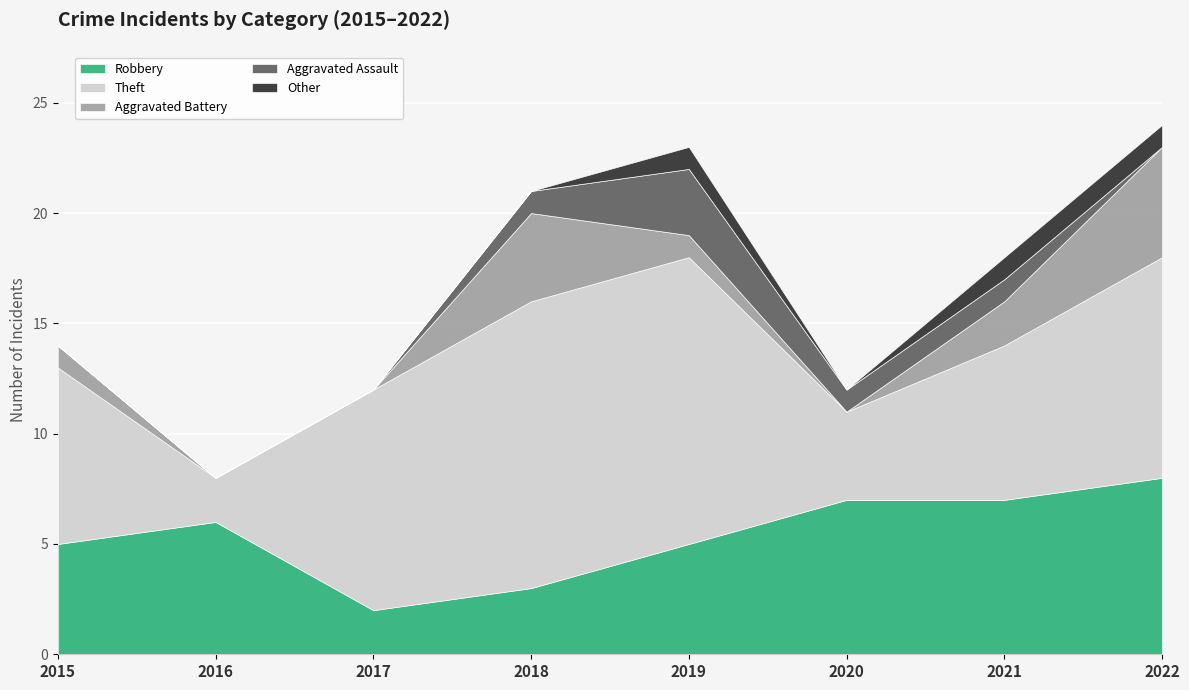

Between 2022 and 2021, which is larger?

2022